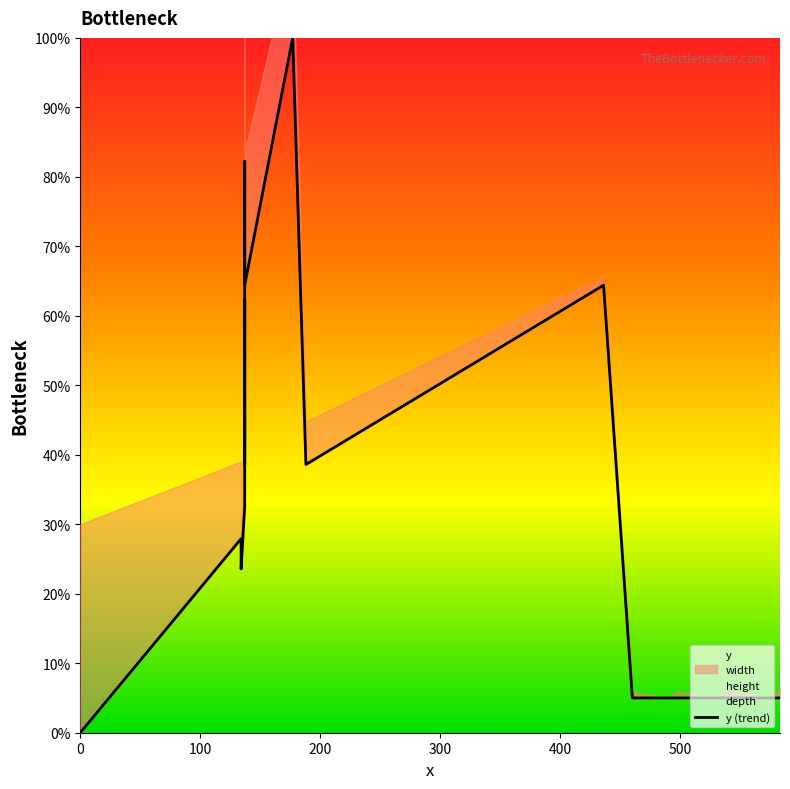

How many data points does each series have?

20